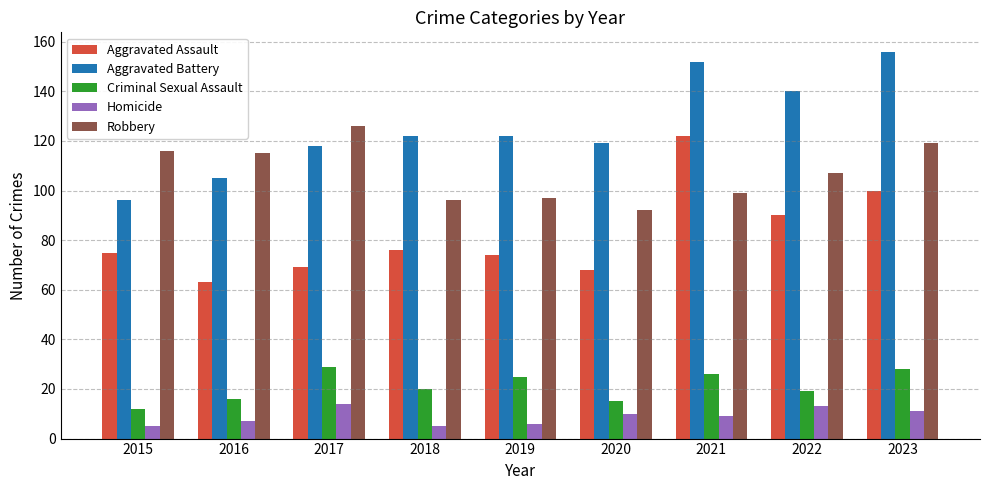

How many values in the Aggravated Assault series are below 75?

4